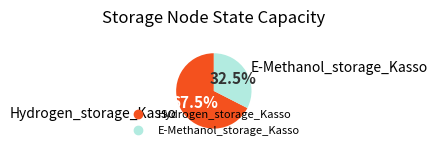

To the nearest percent, what is the combined percentage of E-Methanol_storage_Kasso and Hydrogen_storage_Kasso?

100%